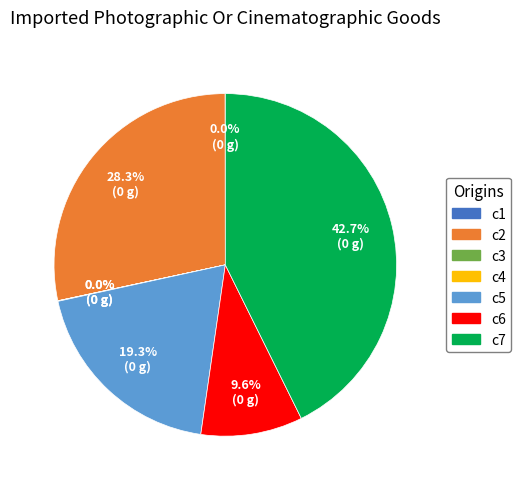

Which category has the biggest portion of the pie?

c7